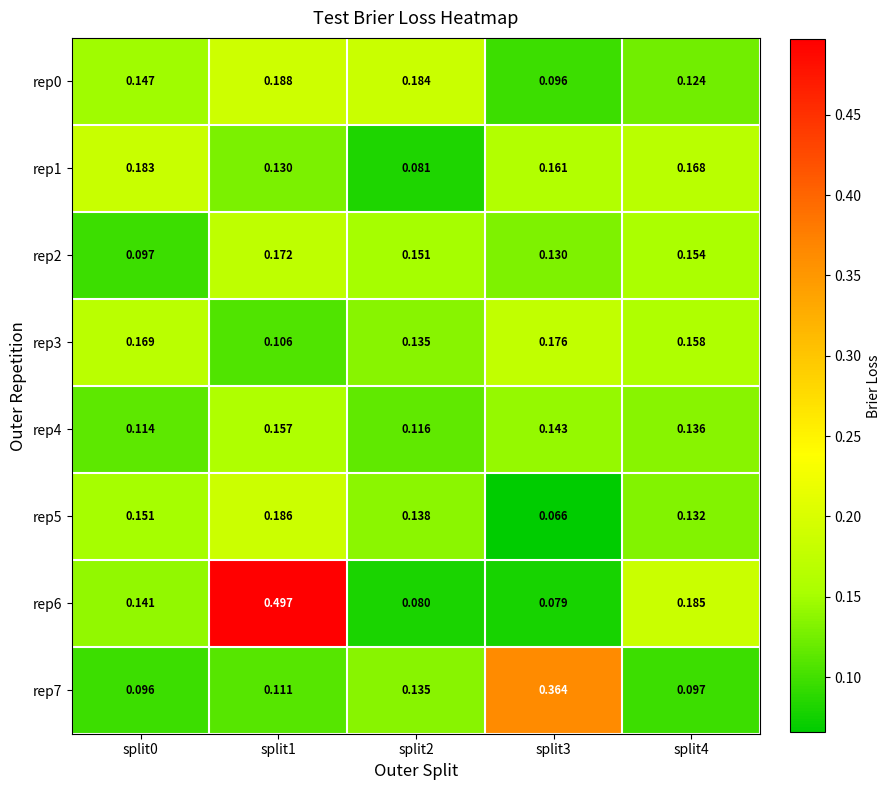

Between split2 and split4, which is larger?

split2